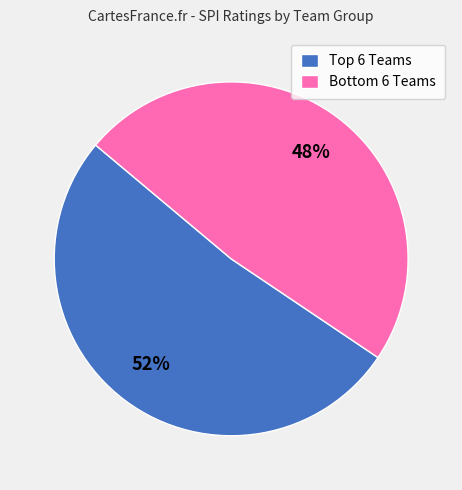

What is the majority slice?

Top 6 Teams